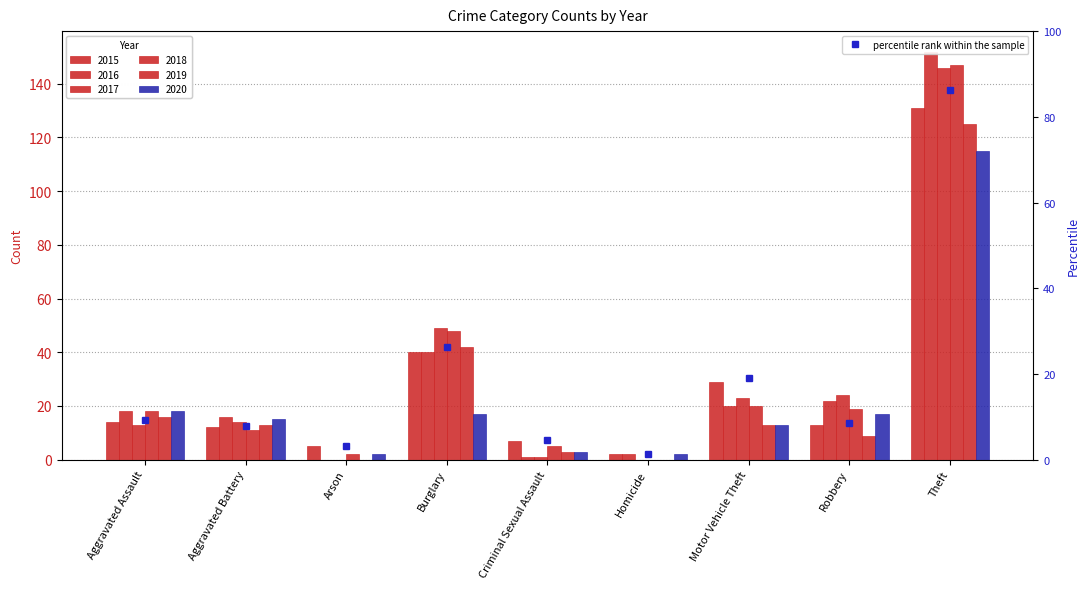

What is the average value?

18.5